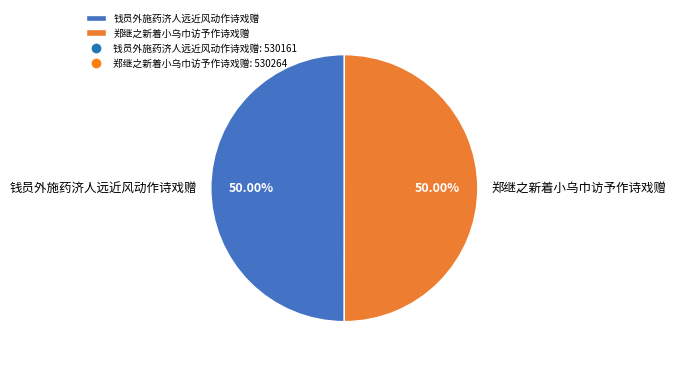

Combined, what portion of the pie is 钱员外施药济人远近风动作诗戏赠 and 郑继之新着小乌巾访予作诗戏赠?

100.0%